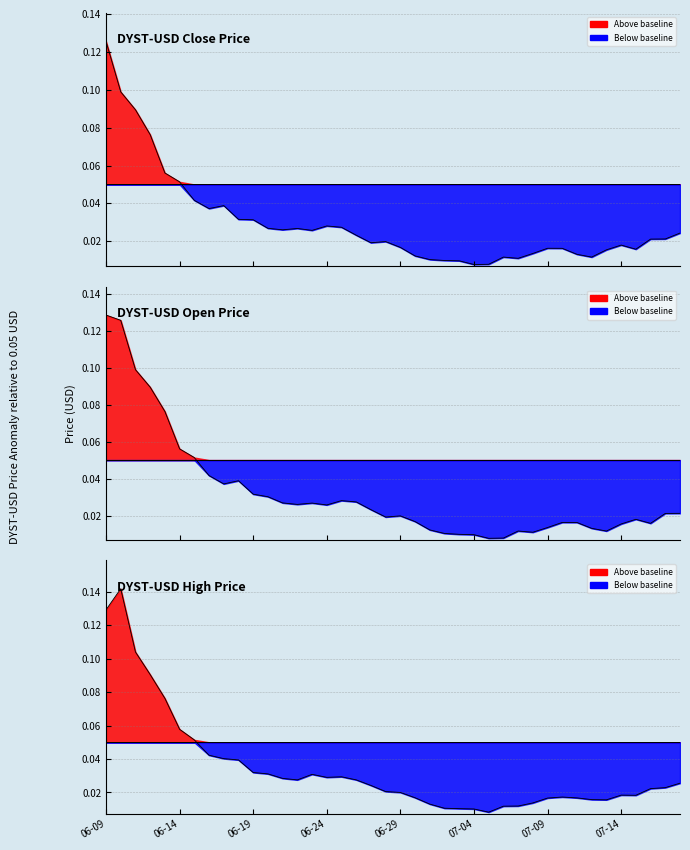

What is the greatest value displayed?

0.1